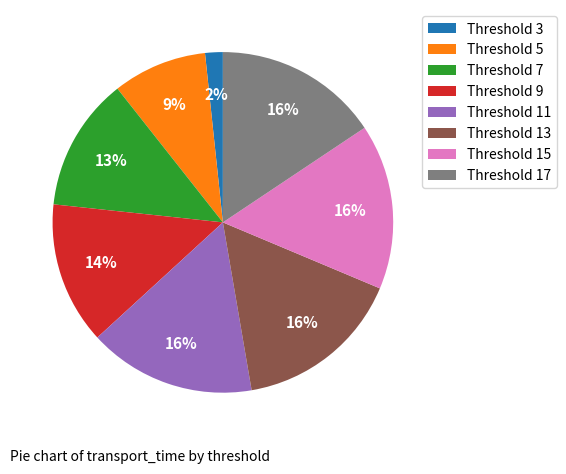

To the nearest percent, what is the difference between the largest and smallest slice percentages?

14%